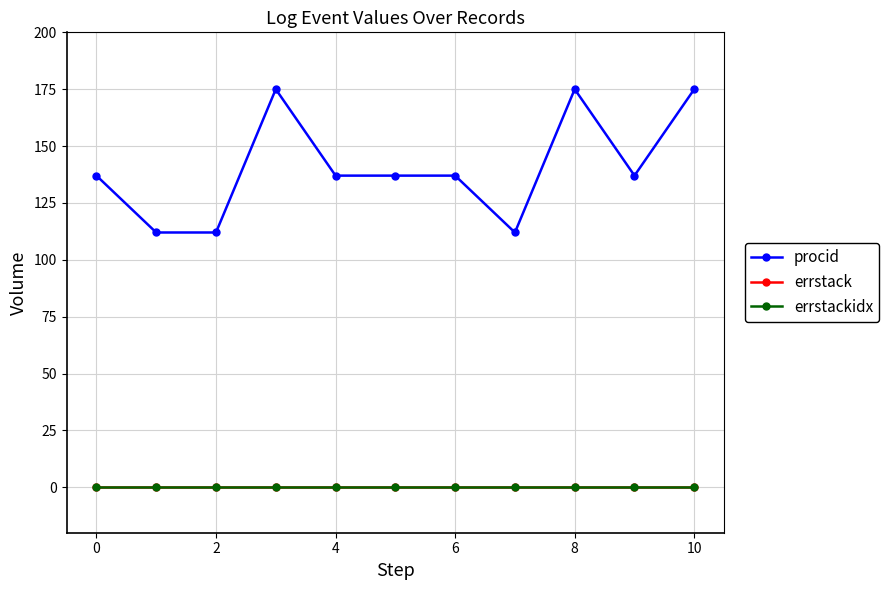

True or false: errstack and procid intersect in this chart.

False